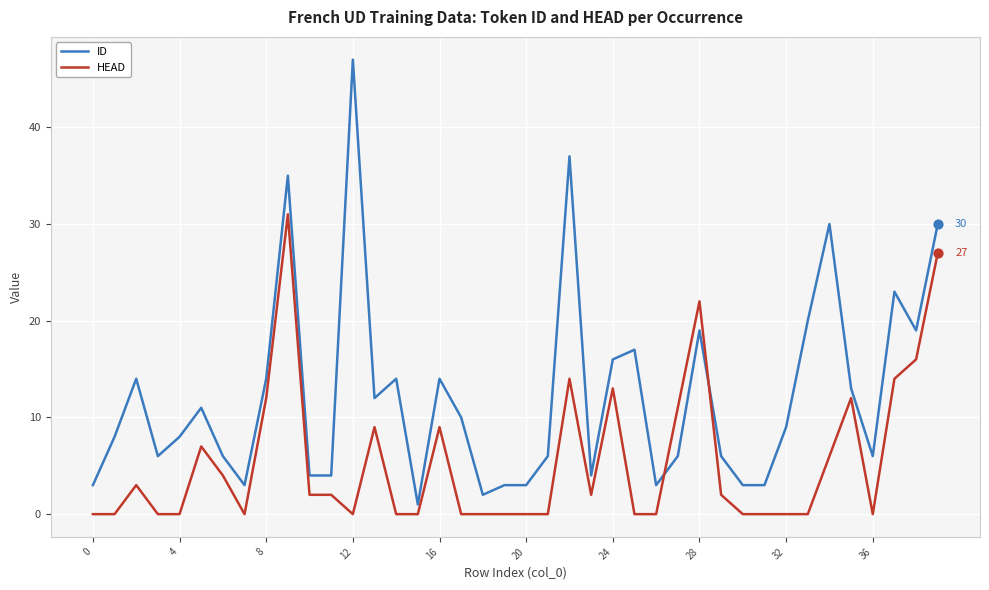

Which series has the largest total across all categories?

ID